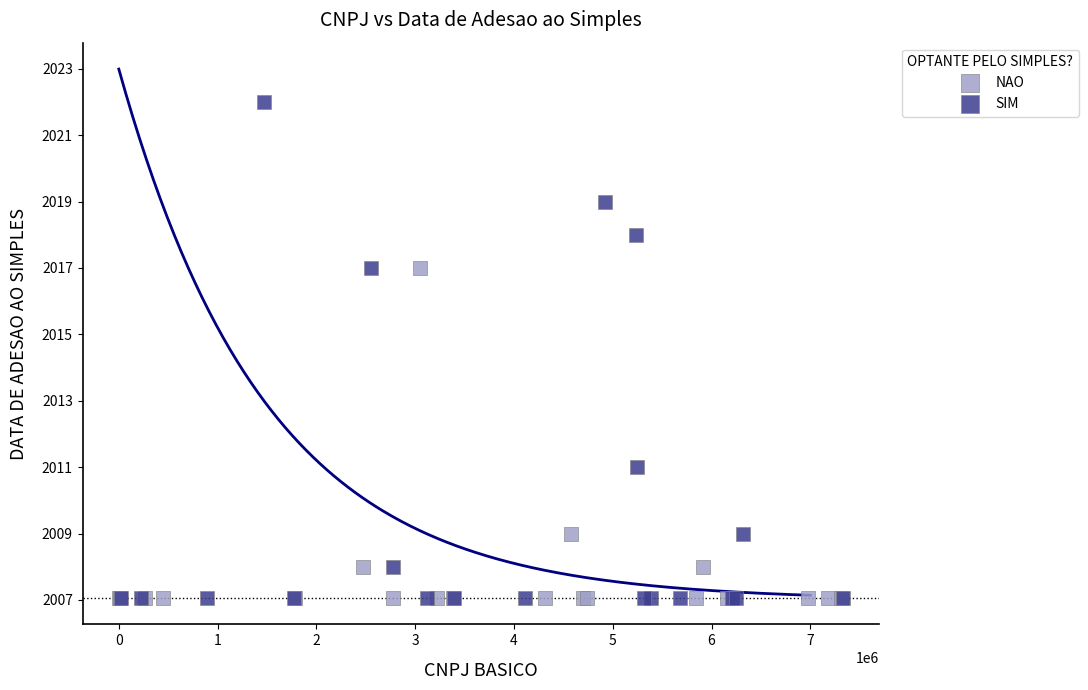

What are all the series names shown in the legend?

NAO, SIM